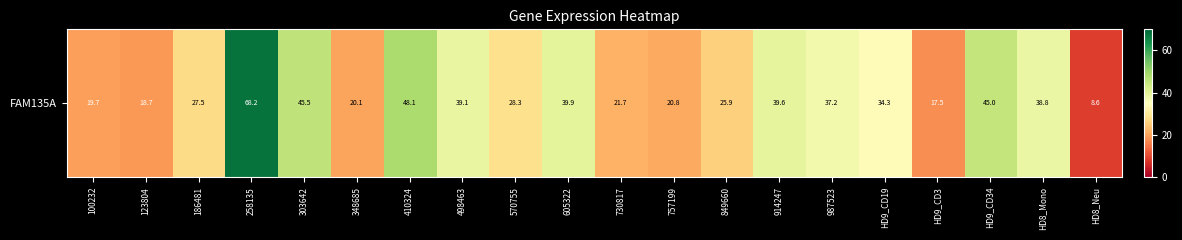

What is the average value?

32.2